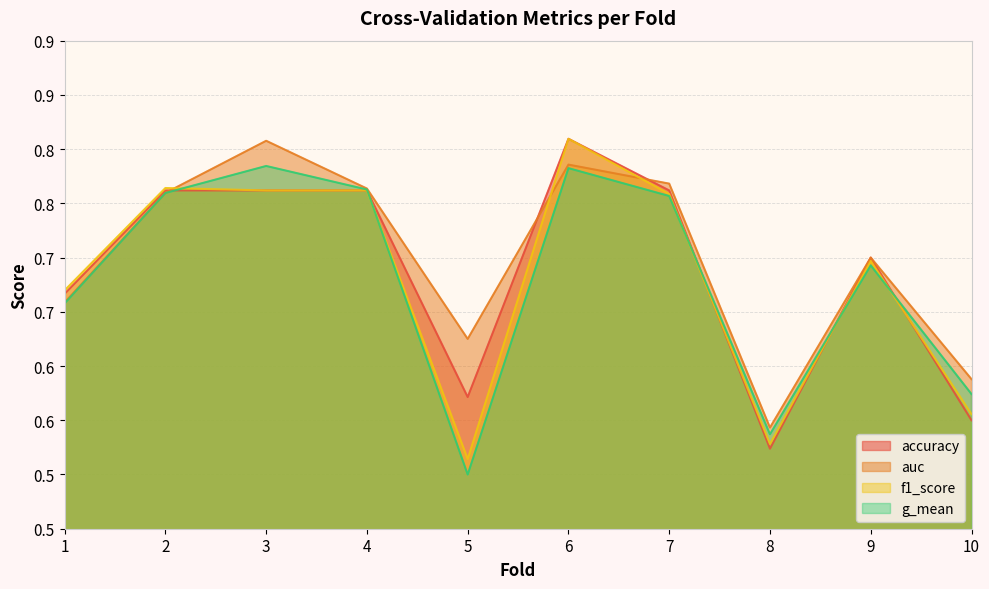

What are all the series names shown in the legend?

accuracy, auc, f1_score, g_mean